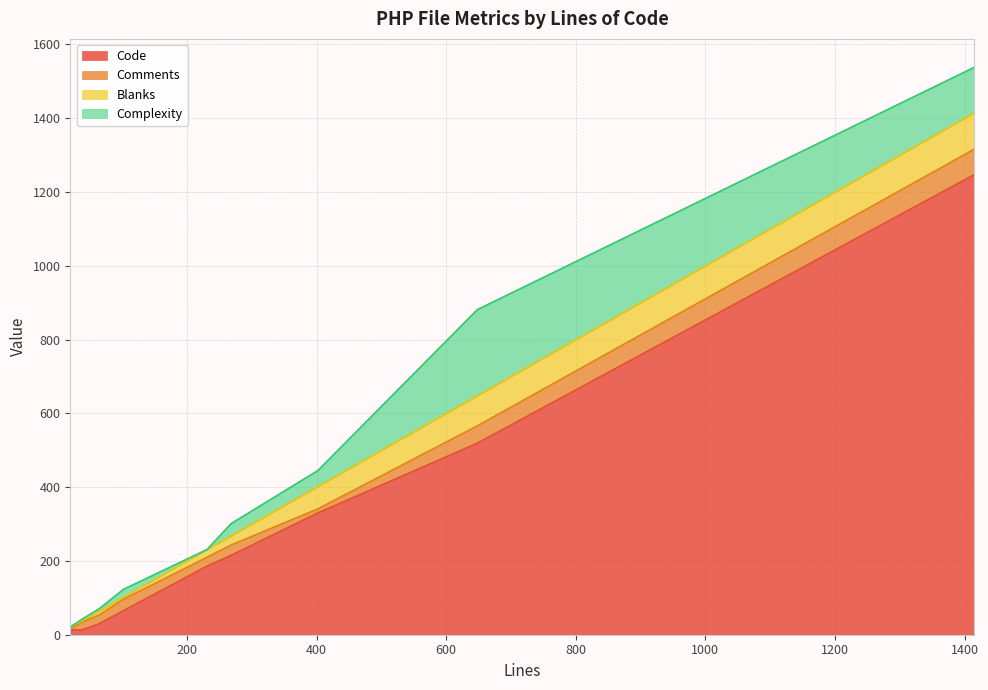

At which label does Comments reach its minimum?

20